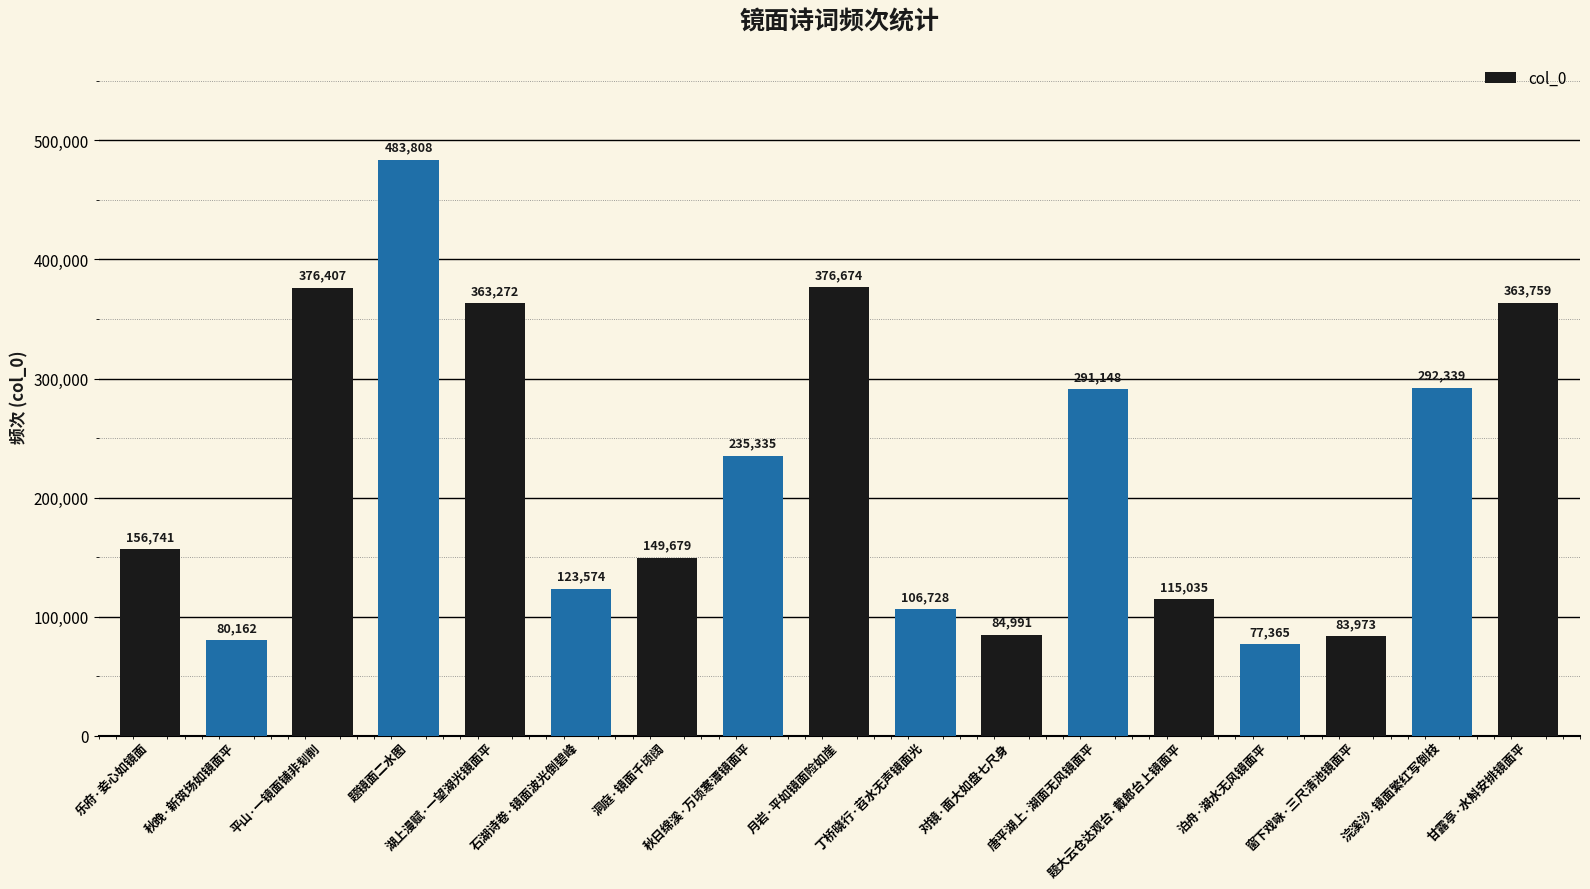

What is the difference between the maximum and minimum values?

406443